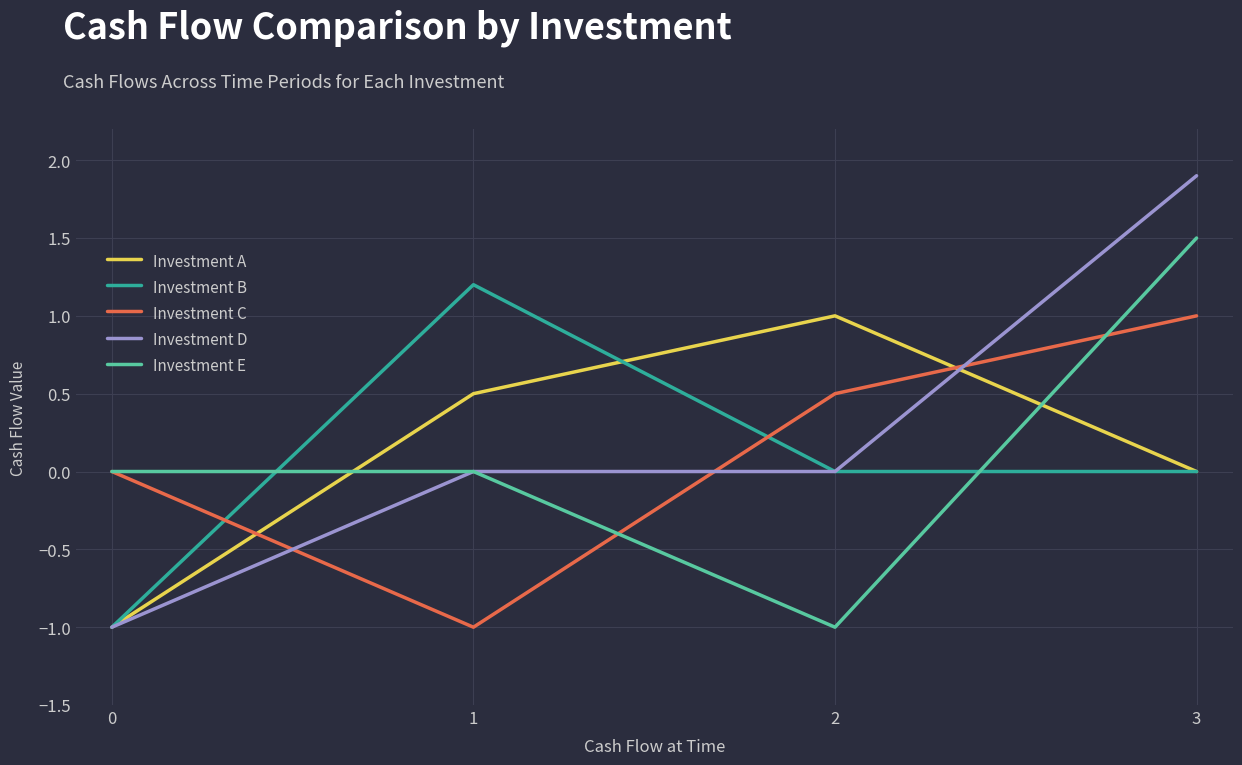

Which category has the highest value in the Investment B series?

1